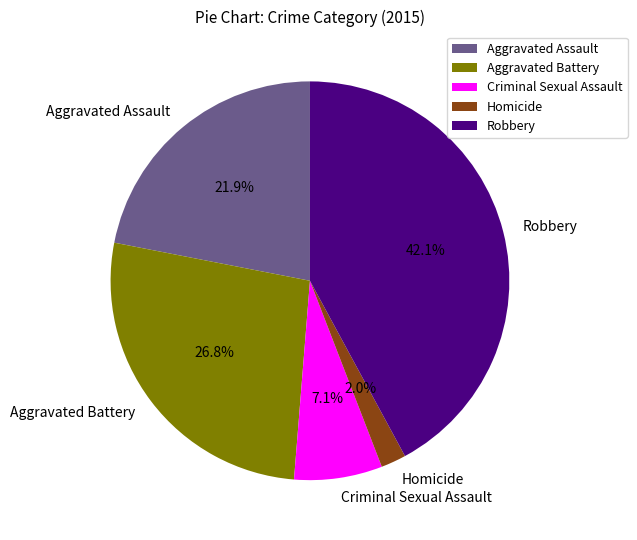

Combined, do Aggravated Battery and Robbery account for over 50%?

Yes